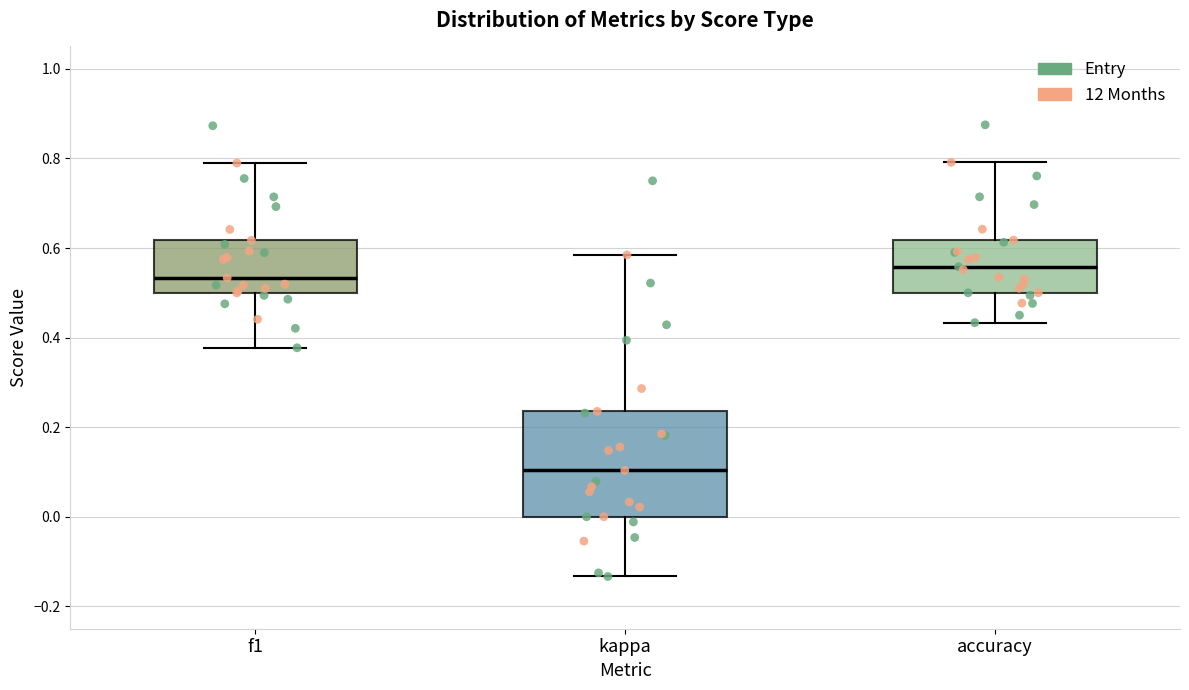

Which box's median line is the lowest?

kappa